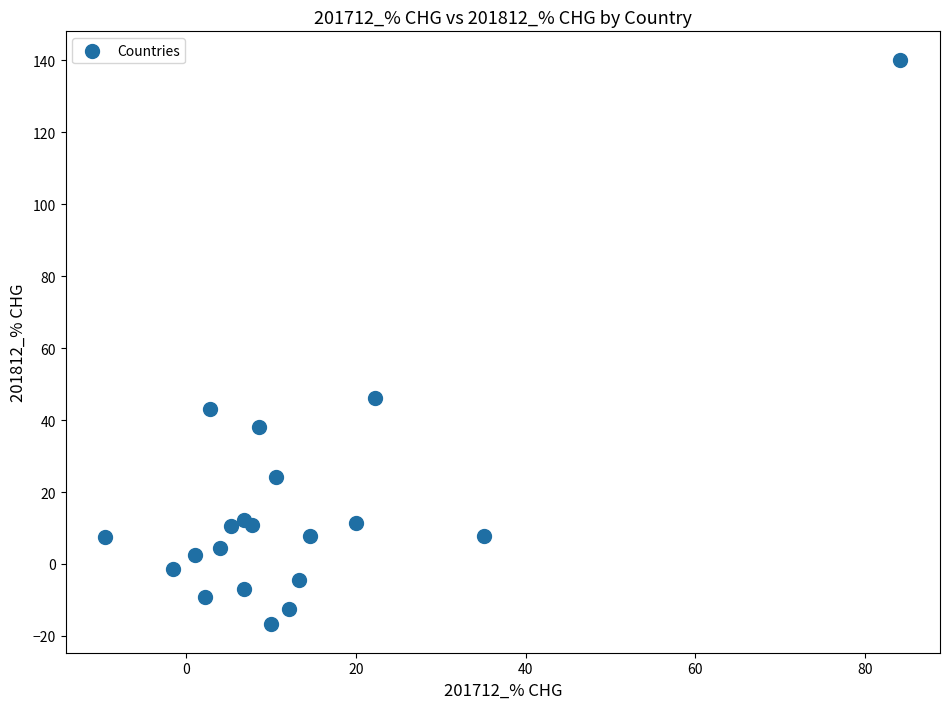

What Y value in the scatter plot is closest to 61?

46.1